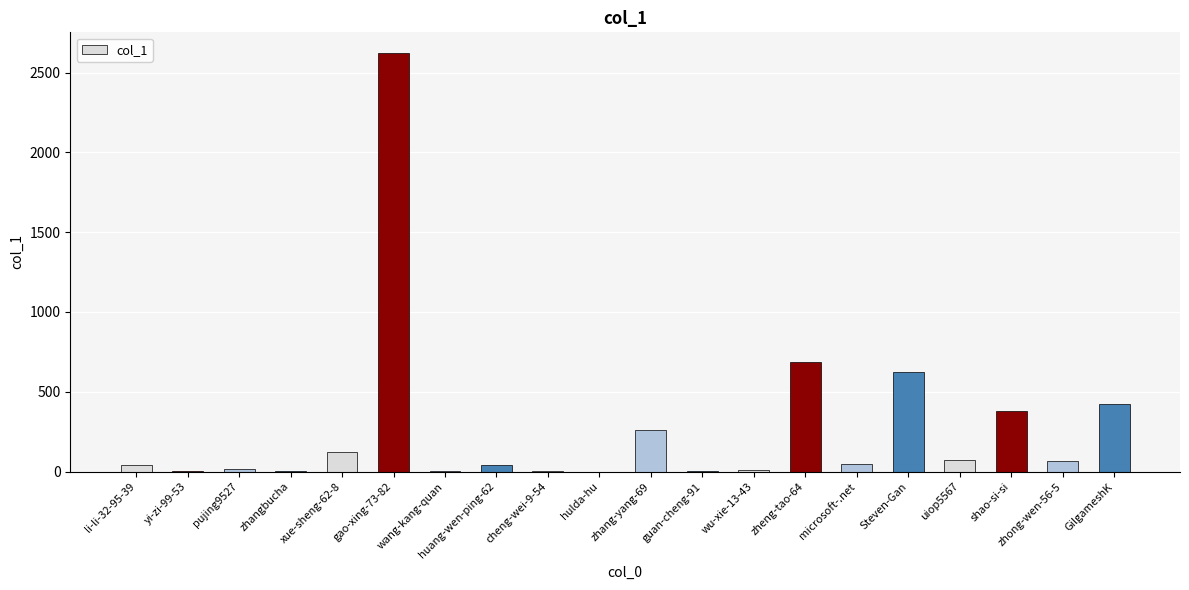

What is the maximum value shown in the chart?

2621